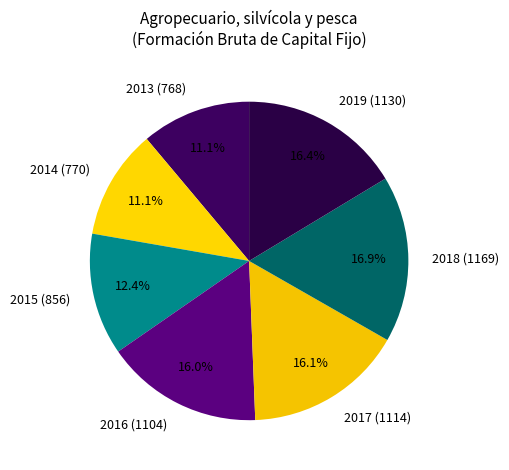

Does any single category account for the majority?

No